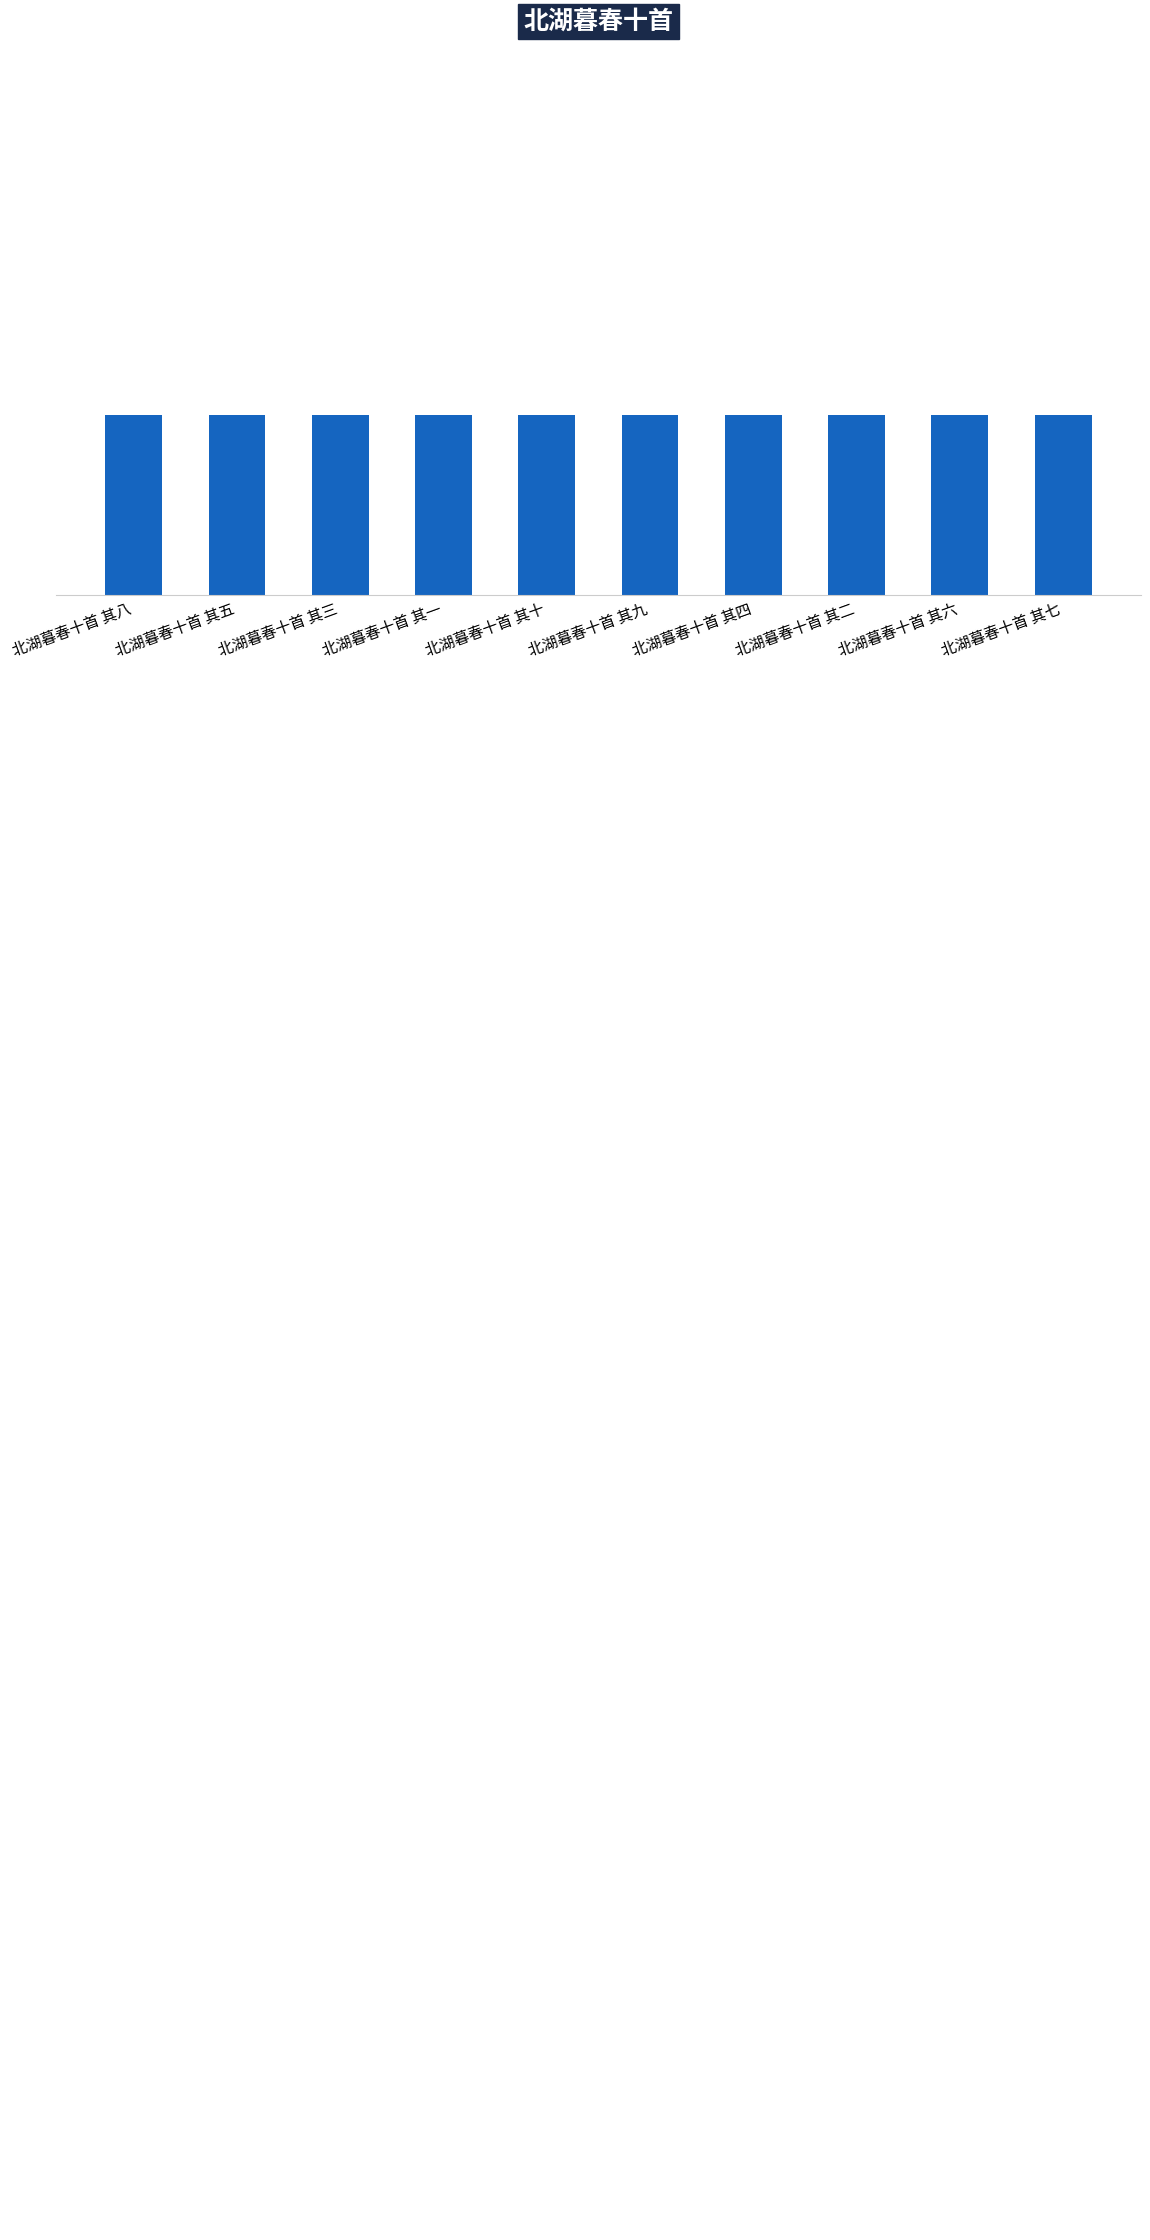

Where is the data nearest to the value 1076342?

北湖暮春十首 其五